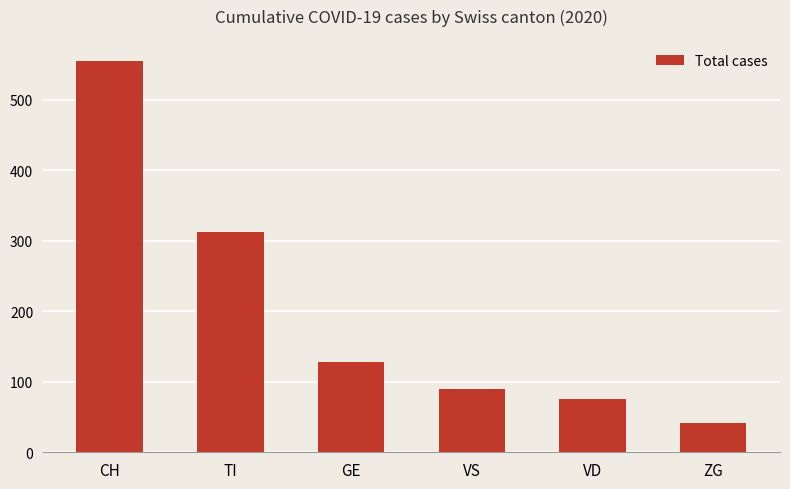

What is the change in value from CH to VD?

-480